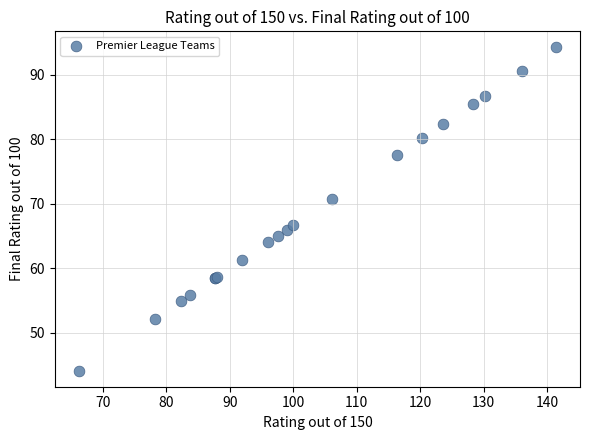

What Y value in the scatter plot is closest to 69?

70.7